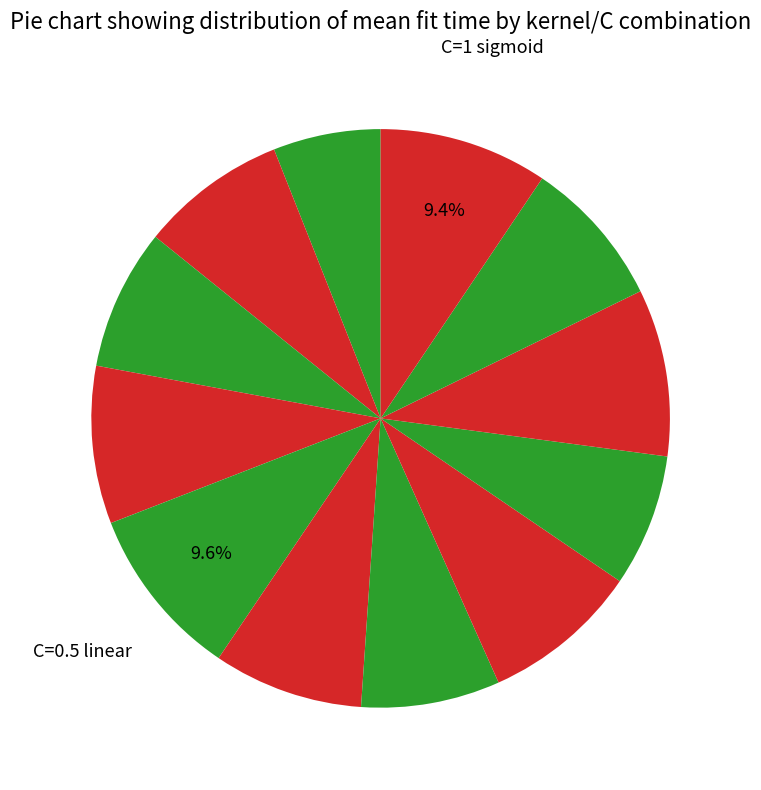

Which slice is the smallest?

C=0.2 linear